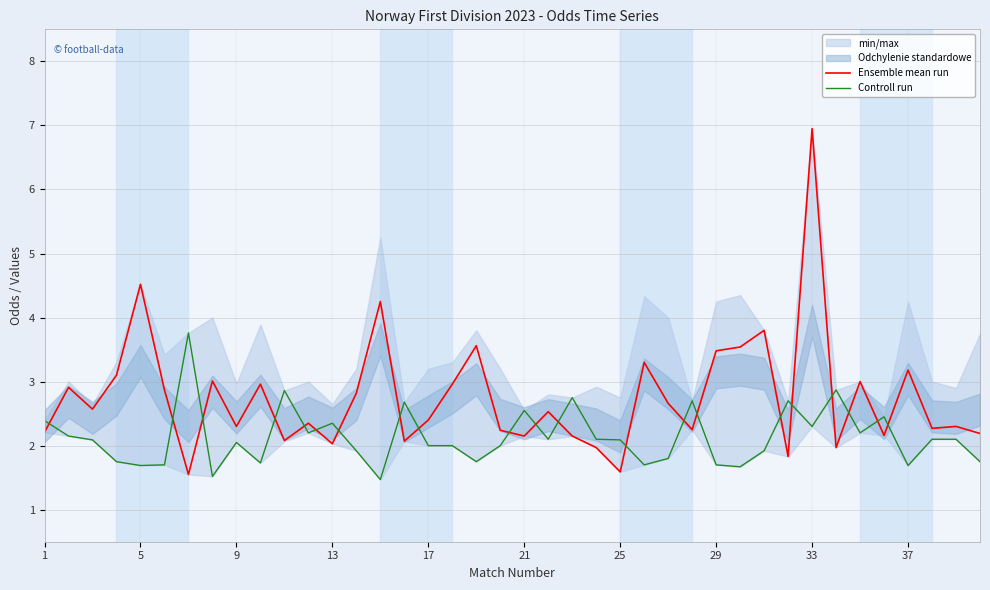

Which series ends up on top after the final intersection of Controll run and Ensemble mean run?

Ensemble mean run